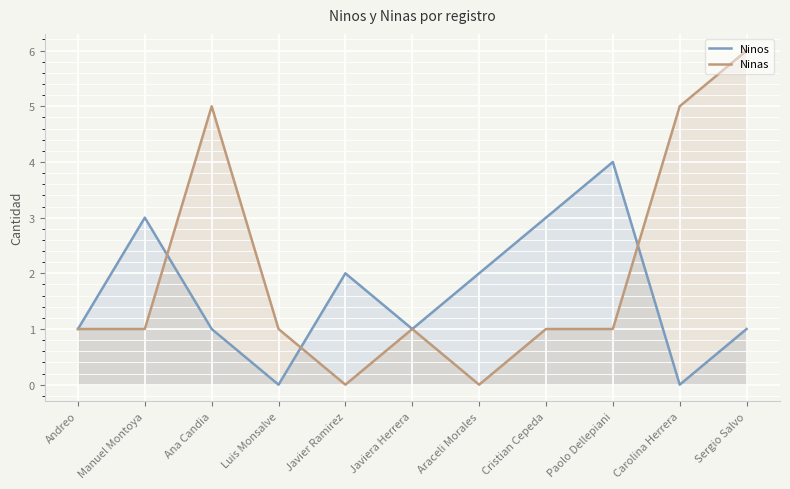

What is the label of the 6th point from the right?

Javiera Herrera